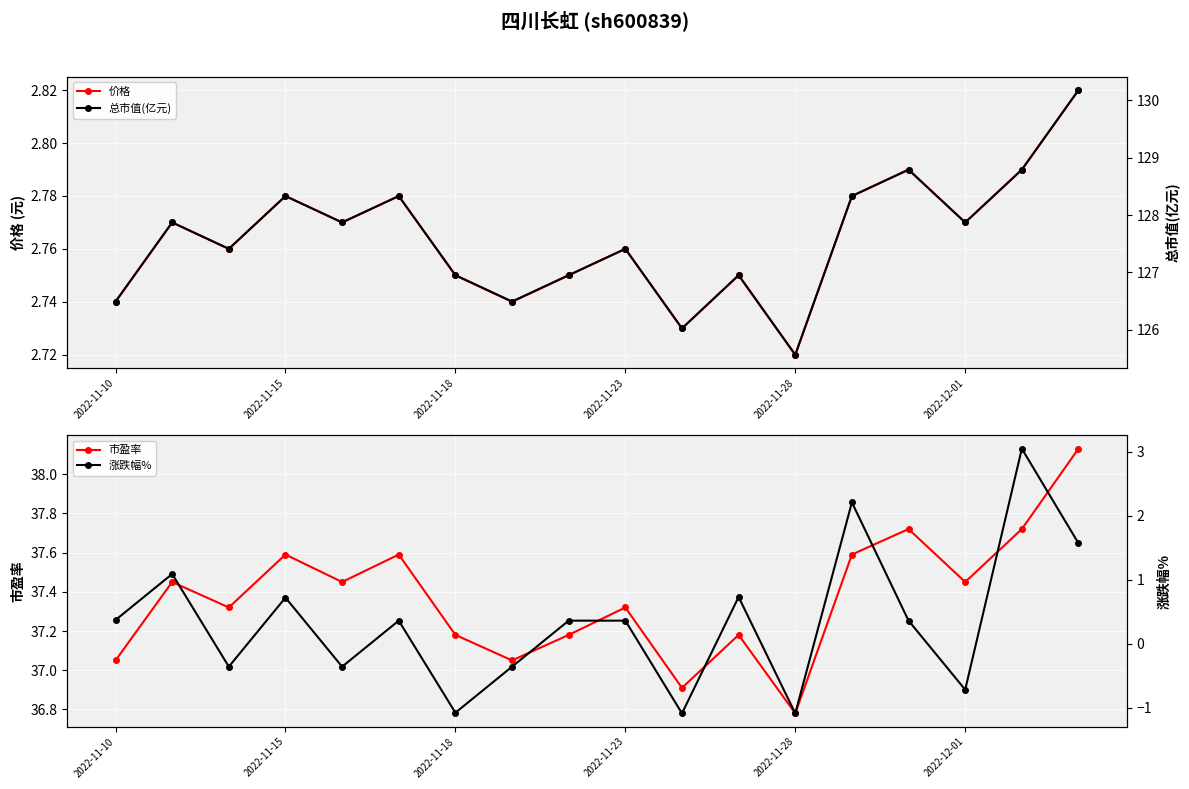

True or false: 总市值(亿元) has a value of 128.8 at 16.

True